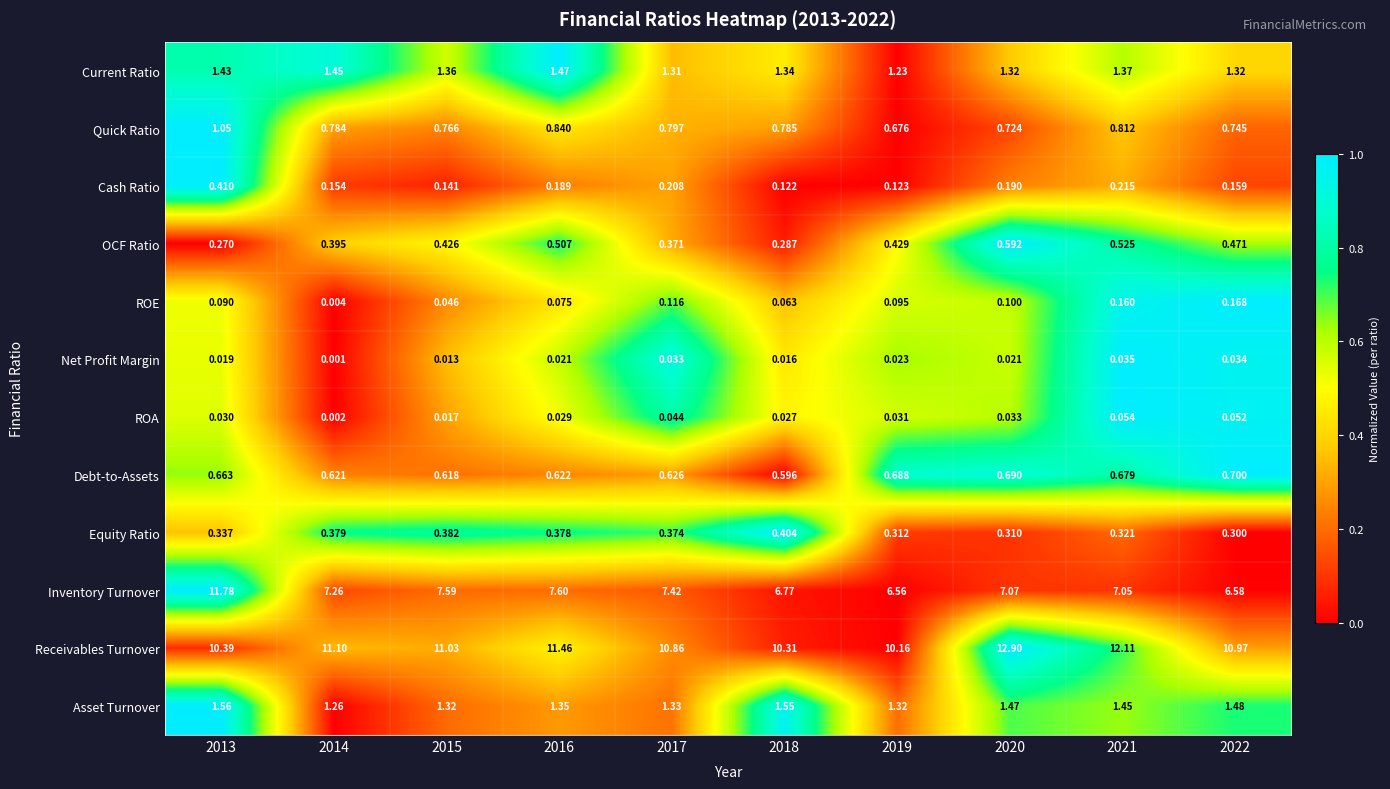

Rank the series by their maximum value, from lowest to highest.

Net Profit Margin, ROA, ROE, Equity Ratio, Cash Ratio, OCF Ratio, Debt-to-Assets, Quick Ratio, Current Ratio, Asset Turnover, Inventory Turnover, Receivables Turnover